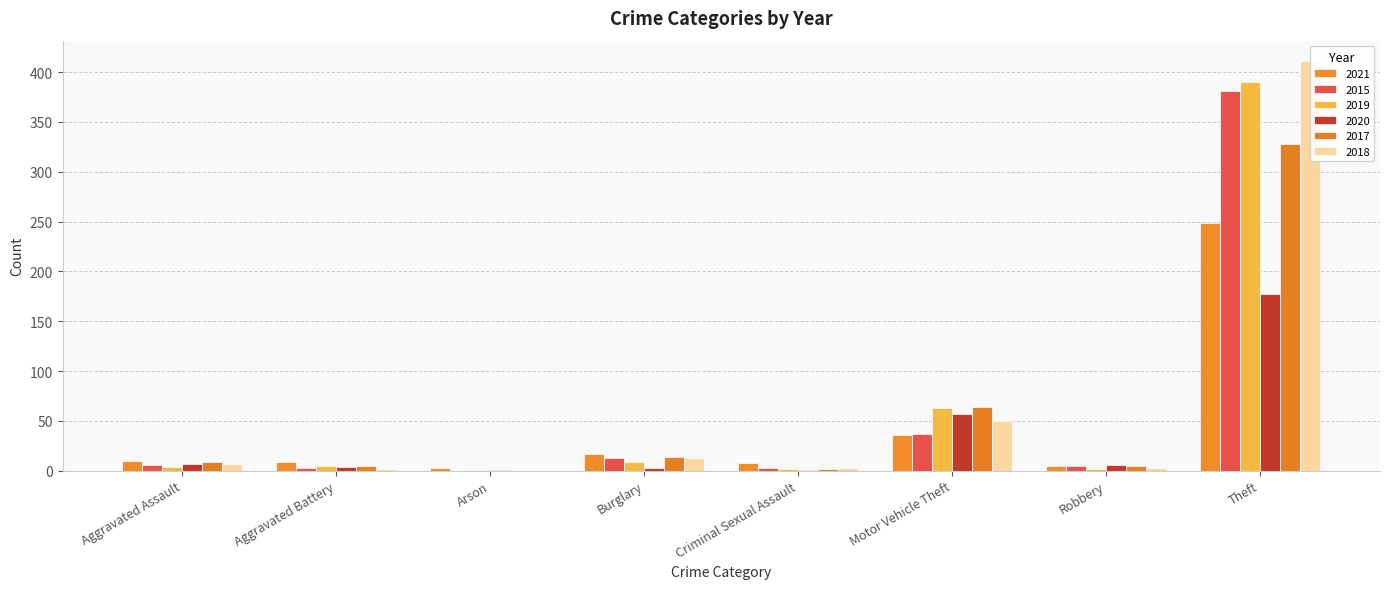

Which series has the widest spread of values?

2018